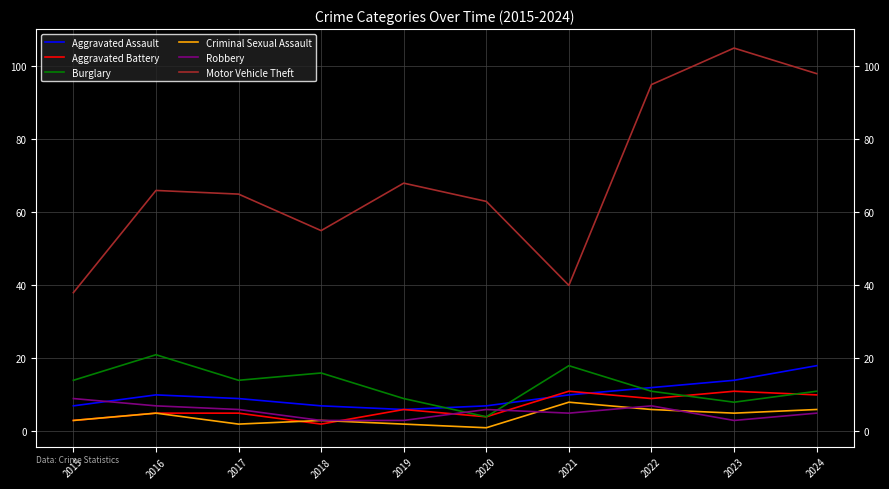

After their last crossing, which series has the higher values: Aggravated Battery or Criminal Sexual Assault?

Aggravated Battery